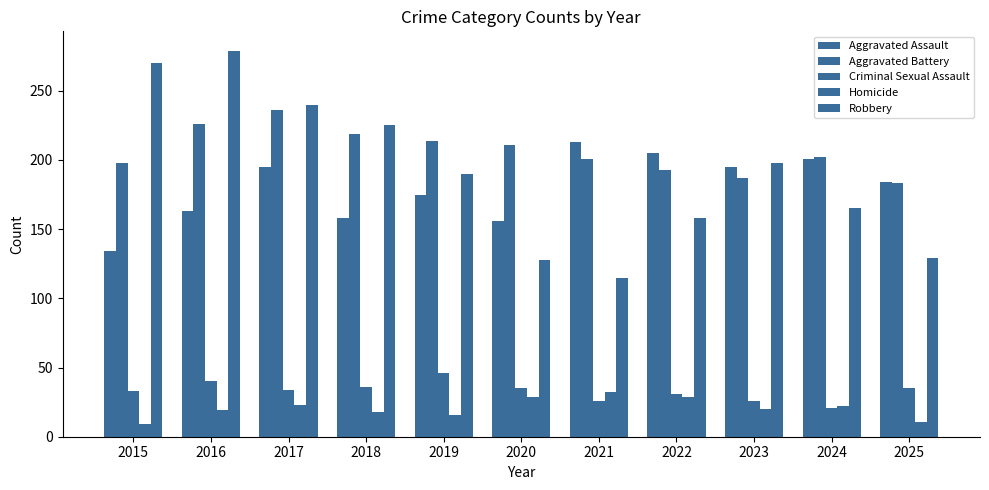

Rank the series by their maximum value, from highest to lowest.

Robbery, Aggravated Battery, Aggravated Assault, Criminal Sexual Assault, Homicide